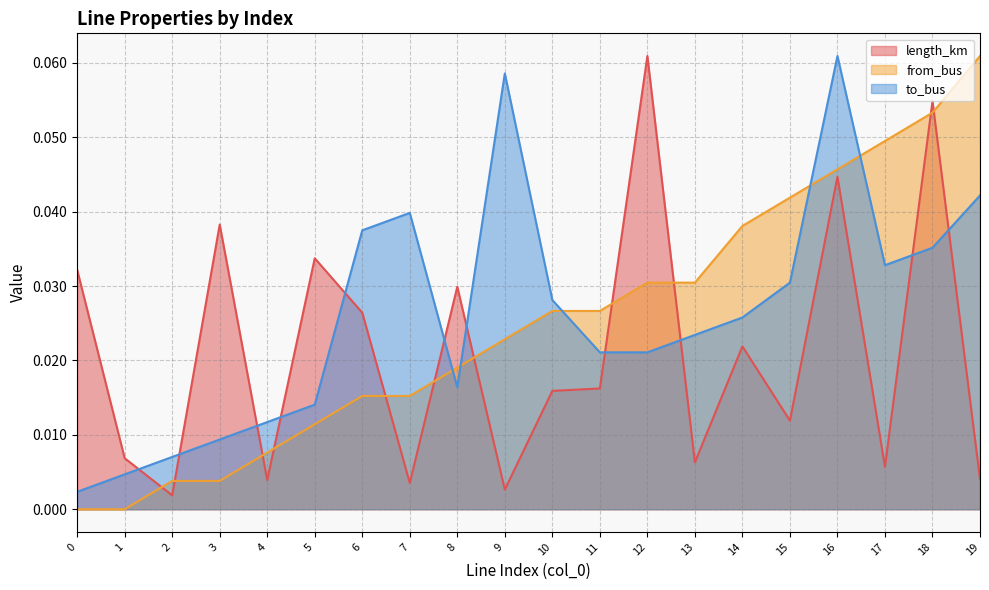

The to_bus series shows 0.0 at 19. True or false?

True